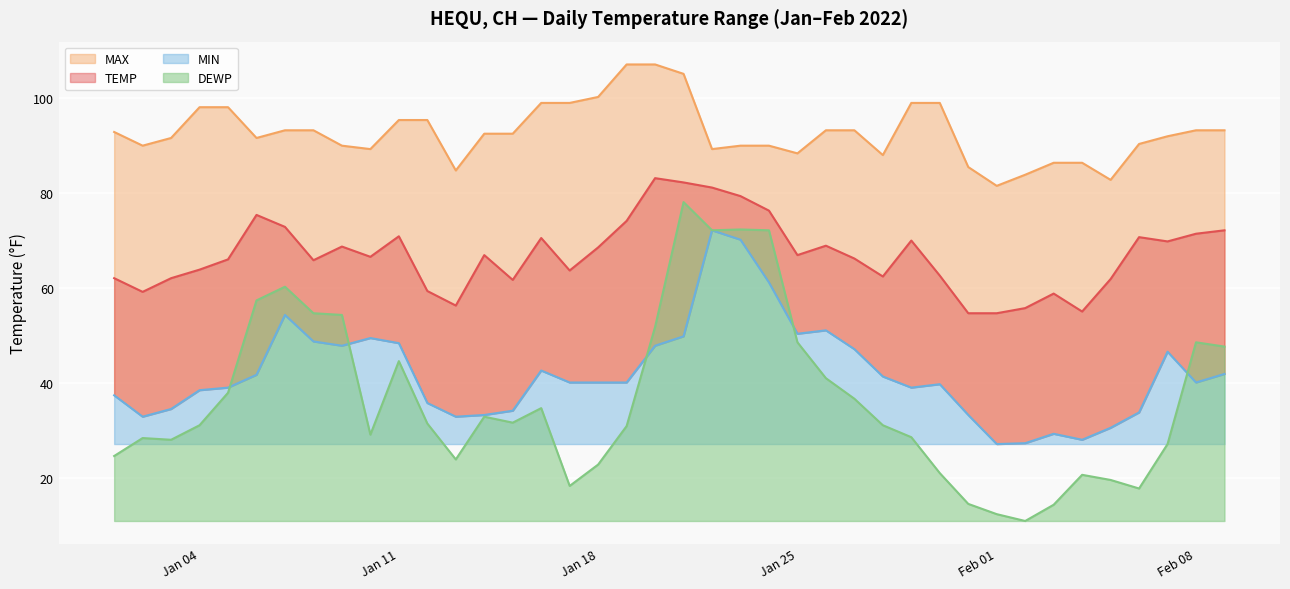

What is the lowest value of the DEWP series?

10.9